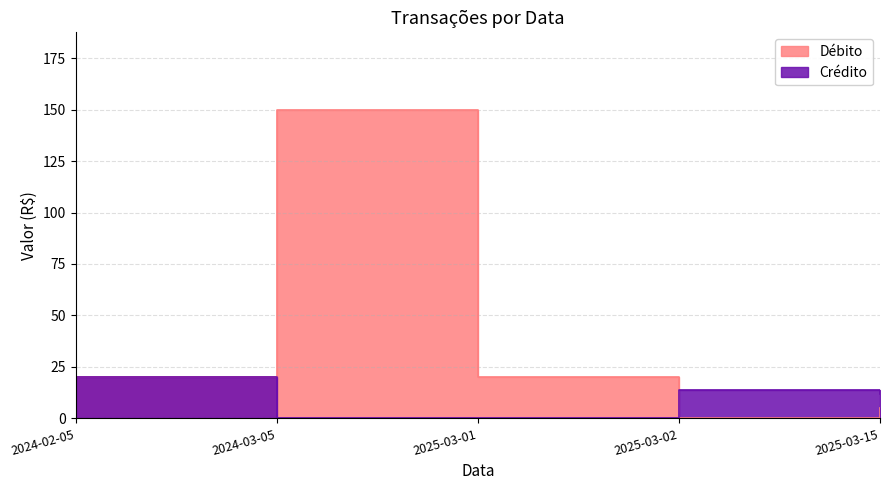

True or false: Débito and Crédito intersect in this chart.

True